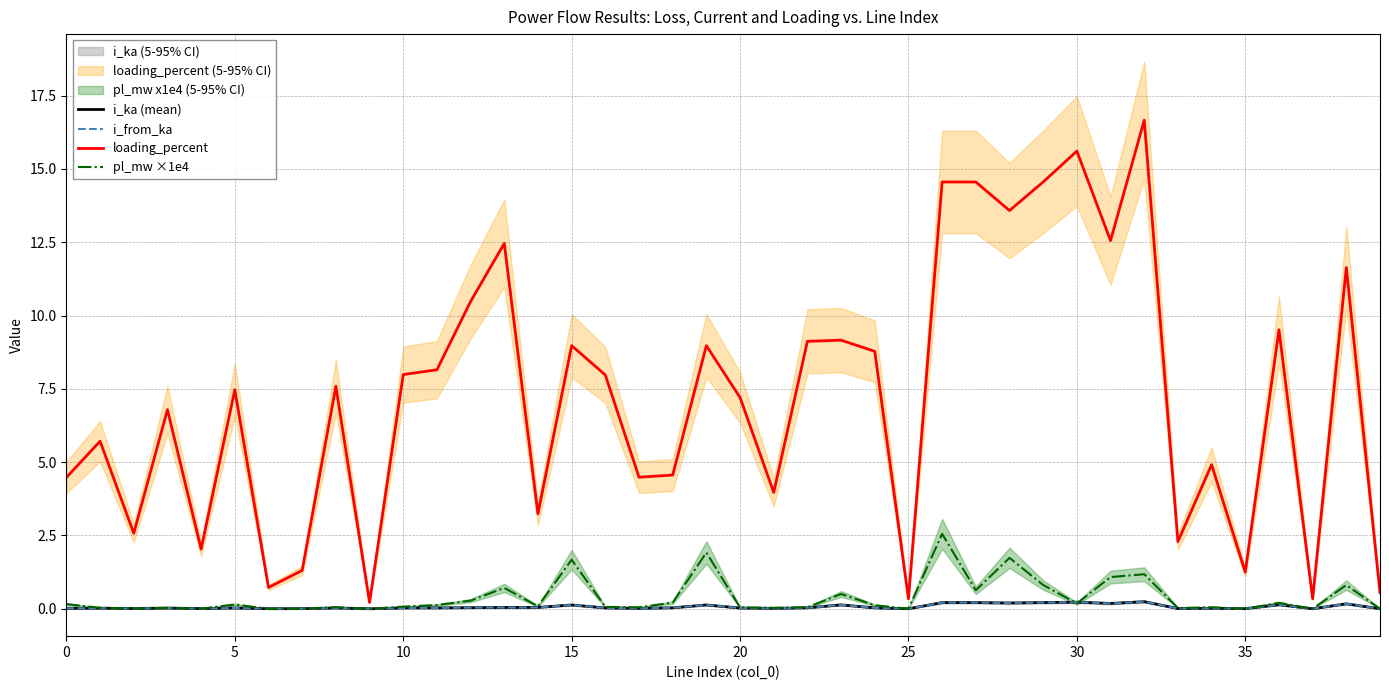

What is the sum of the pl_mw ×1e4 values at 34 and 13?

0.8